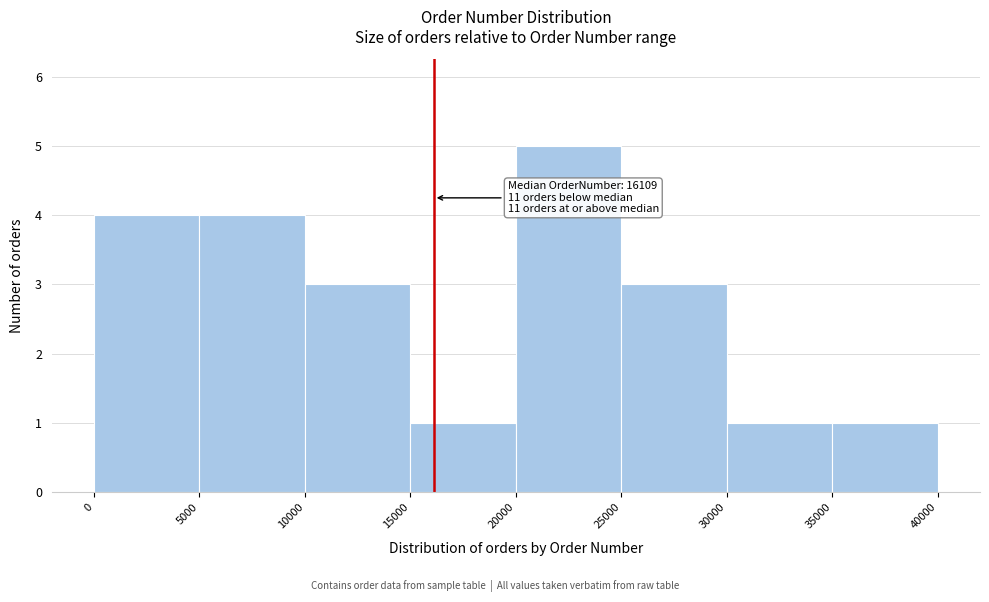

Over which range of the x-axis is the bar tallest?

20000 to 25000